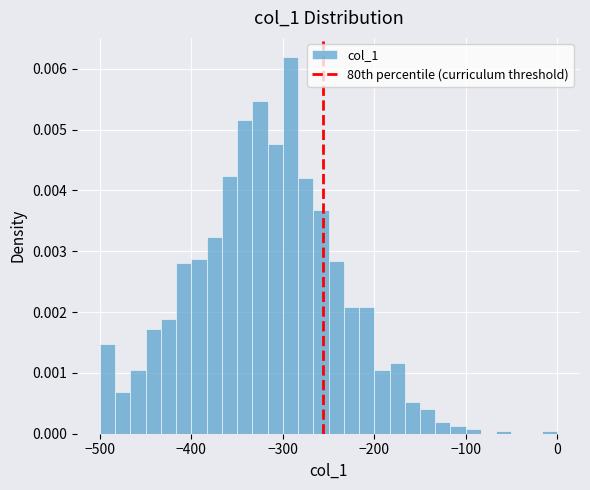

Around what value on the x-axis is the tallest bar? Give the approximate position of its centre, as read against the axis.

-290